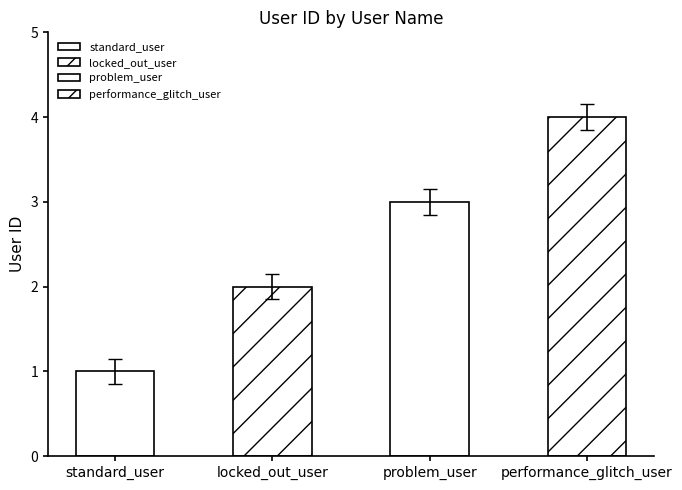

Reading left to right, transcribe all the data shown in this chart.

standard_user=1	locked_out_user=2	problem_user=3	performance_glitch_user=4